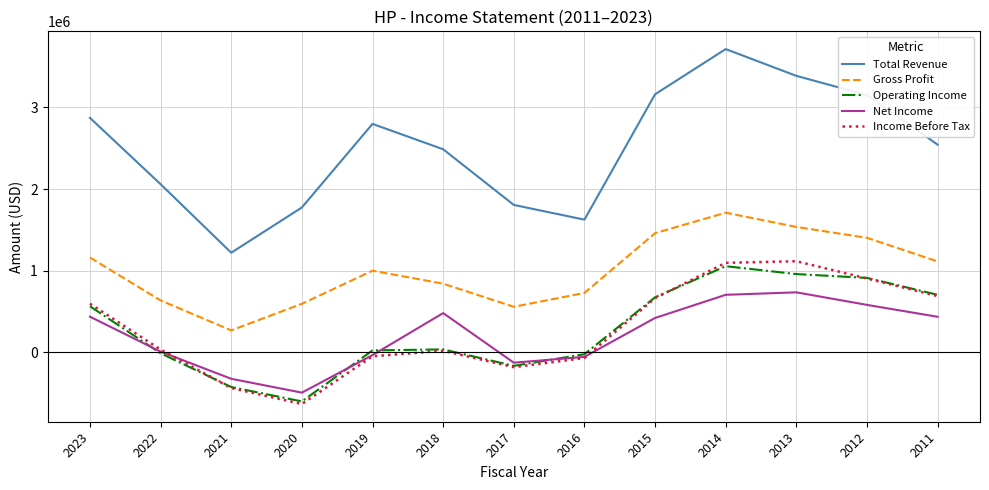

Which series has the widest spread of values?

Total Revenue